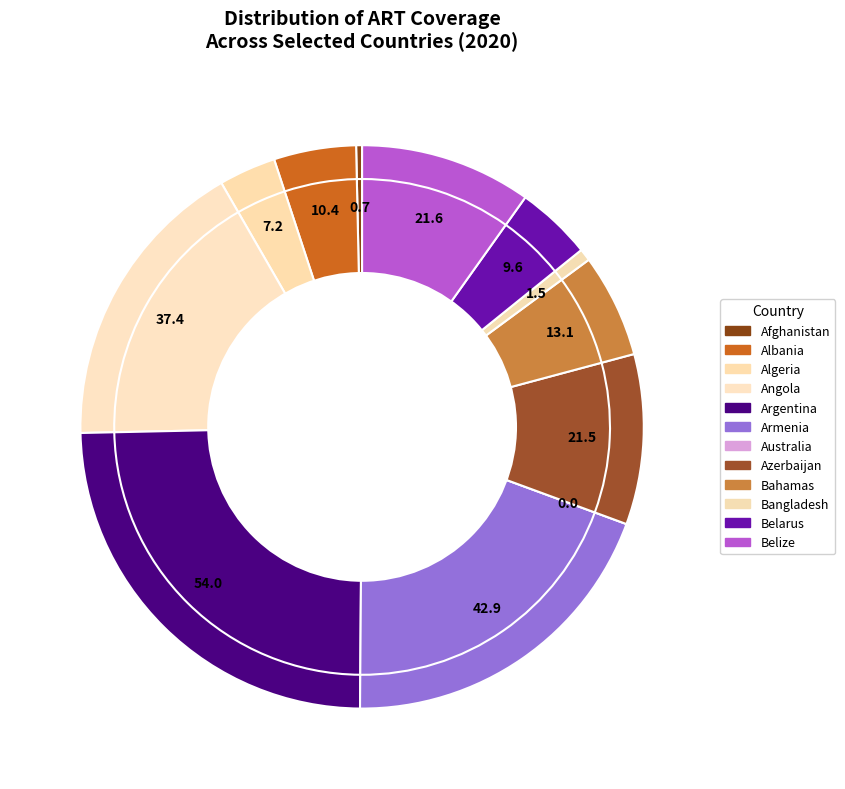

To the nearest percent, what is the average slice percentage?

8%